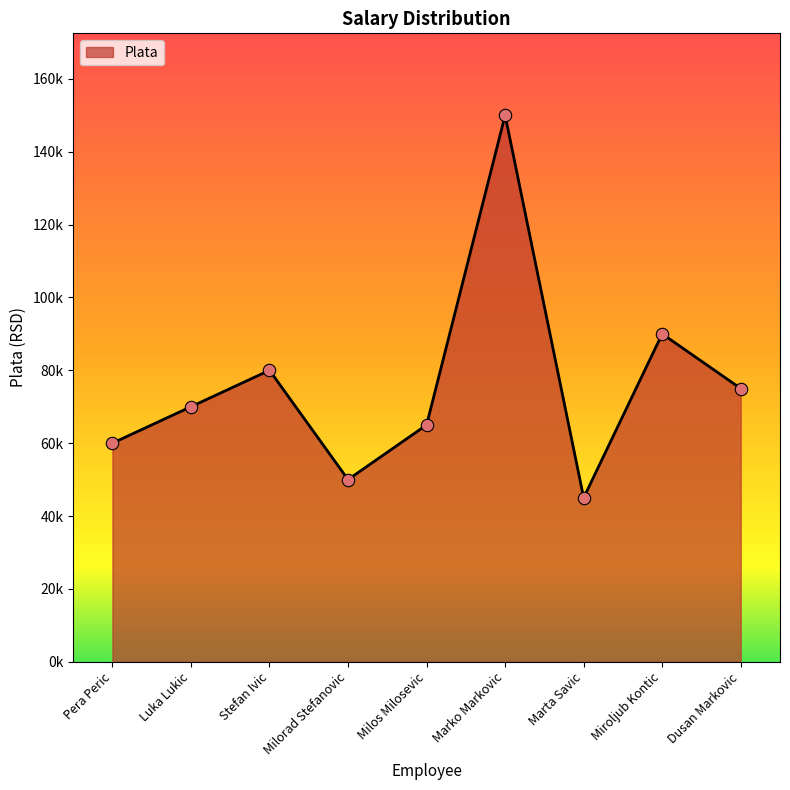

Approximately how many times larger is the value at Miroljub Kontic compared to Dusan Markovic?

1.2